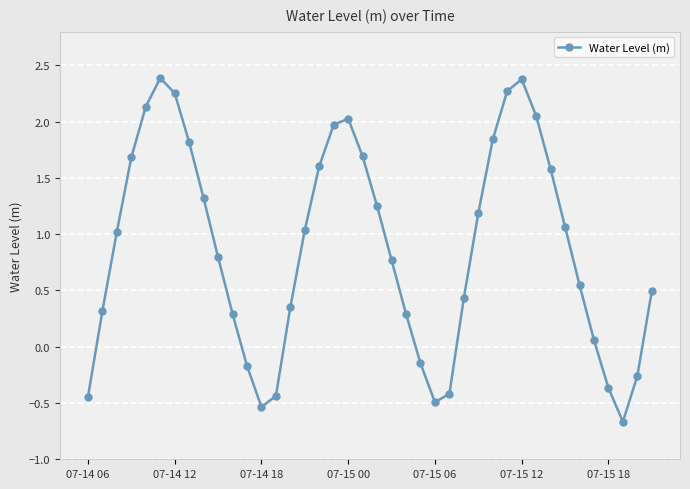

True or false: there are more than 0 points higher than both neighbors.

True